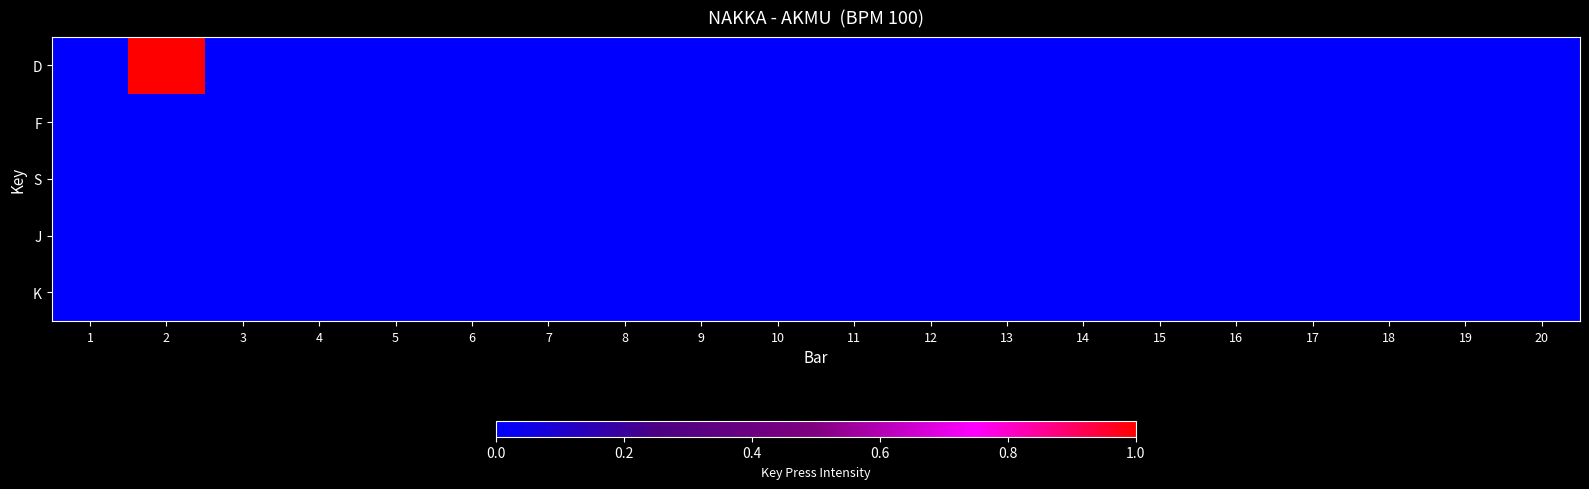

Reading right to left, list all the values displayed in this chart.

D: 20=0	19=0	18=0	17=0	16=0	15=0	14=0	13=0	12=0	11=0	10=0	9=0	8=0	7=0	6=0	5=0	4=0	3=0	2=1	1=0
F: 20=0	19=0	18=0	17=0	16=0	15=0	14=0	13=0	12=0	11=0	10=0	9=0	8=0	7=0	6=0	5=0	4=0	3=0	2=0	1=0
S: 20=0	19=0	18=0	17=0	16=0	15=0	14=0	13=0	12=0	11=0	10=0	9=0	8=0	7=0	6=0	5=0	4=0	3=0	2=0	1=0
J: 20=0	19=0	18=0	17=0	16=0	15=0	14=0	13=0	12=0	11=0	10=0	9=0	8=0	7=0	6=0	5=0	4=0	3=0	2=0	1=0
K: 20=0	19=0	18=0	17=0	16=0	15=0	14=0	13=0	12=0	11=0	10=0	9=0	8=0	7=0	6=0	5=0	4=0	3=0	2=0	1=0